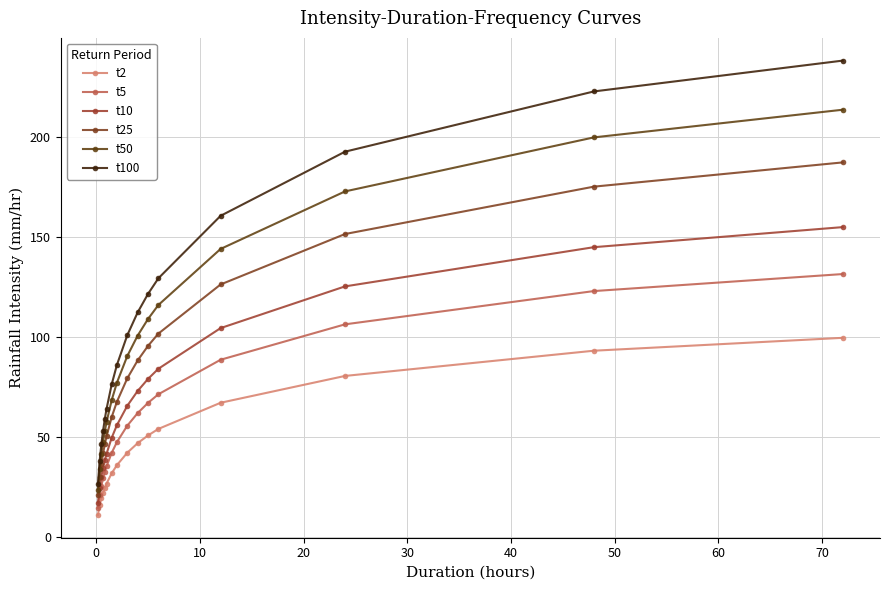

True or false: t10 and t100 intersect in this chart.

False